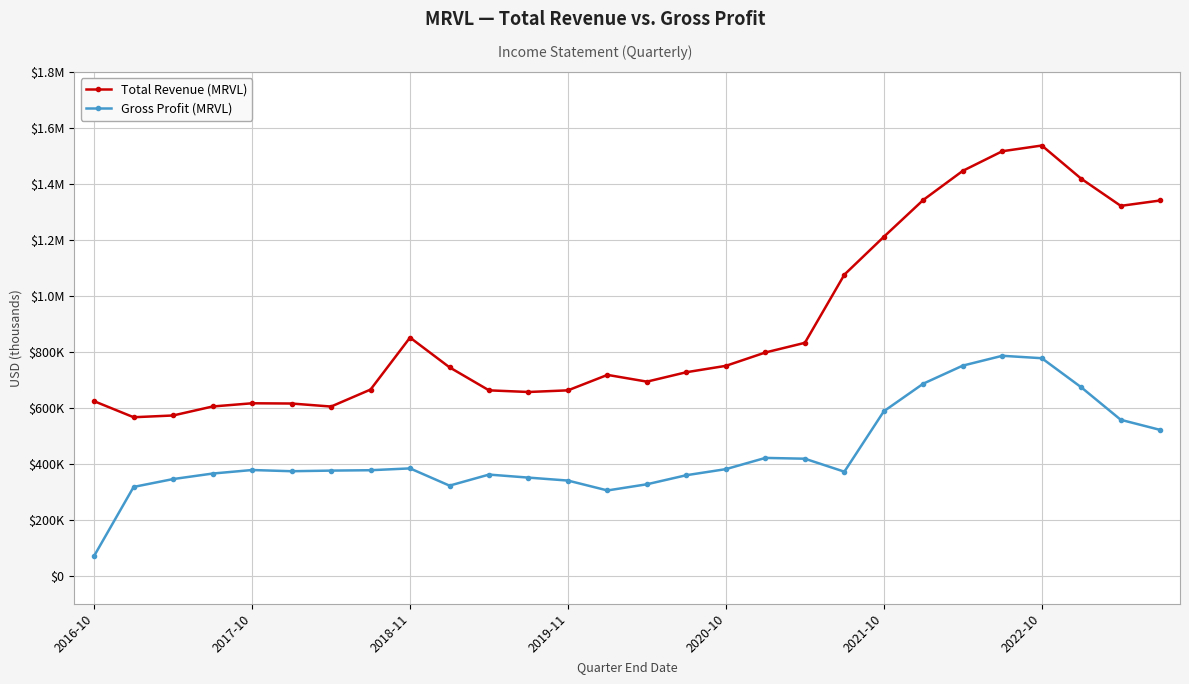

At which category does the chart reach its minimum across all series?

2016-10